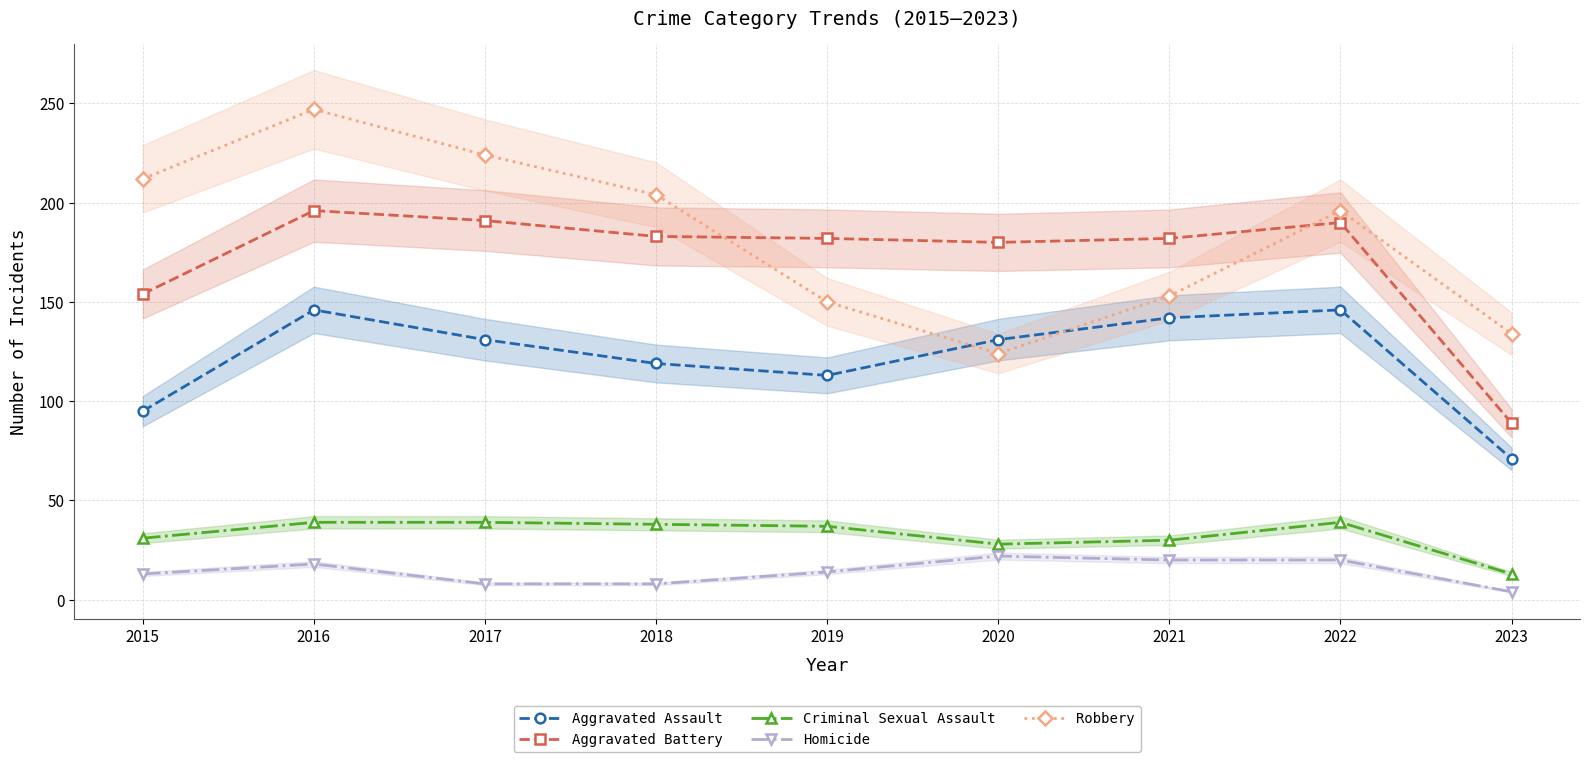

At which label does Homicide reach its minimum?

2023